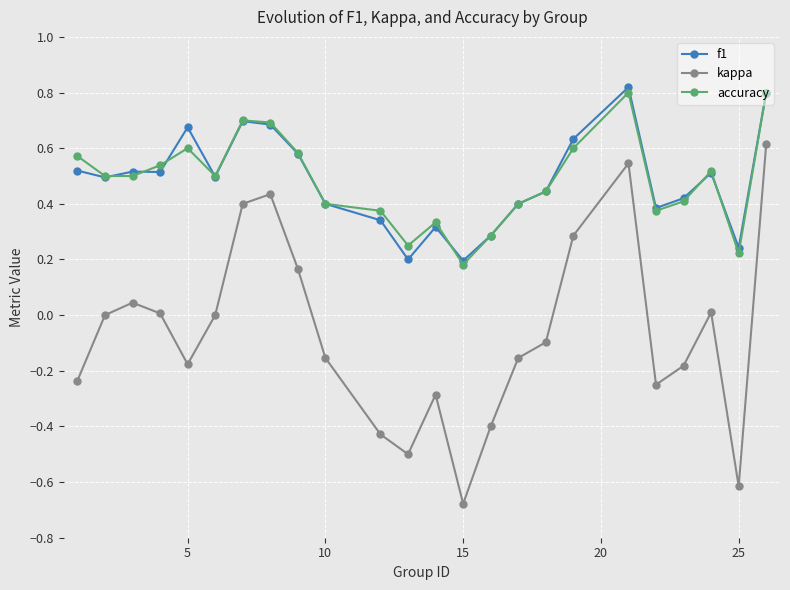

Which series has the widest spread of values?

kappa